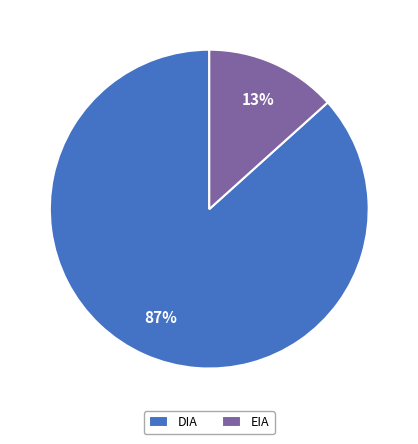

Which has a higher value, EIA or DIA?

DIA